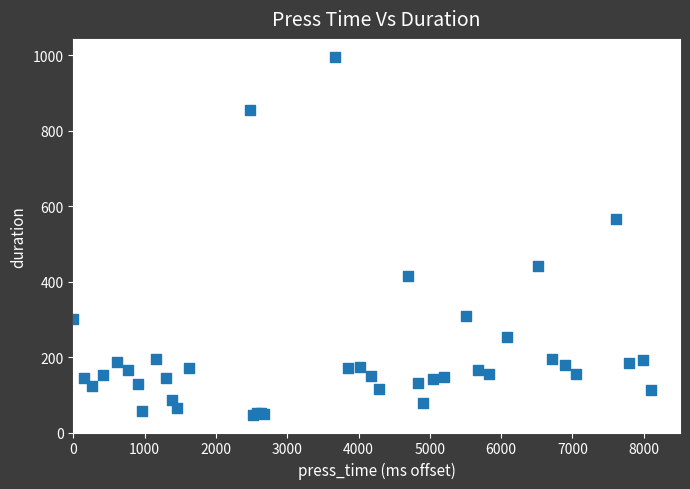

What Y value in the scatter plot is closest to 521?

566